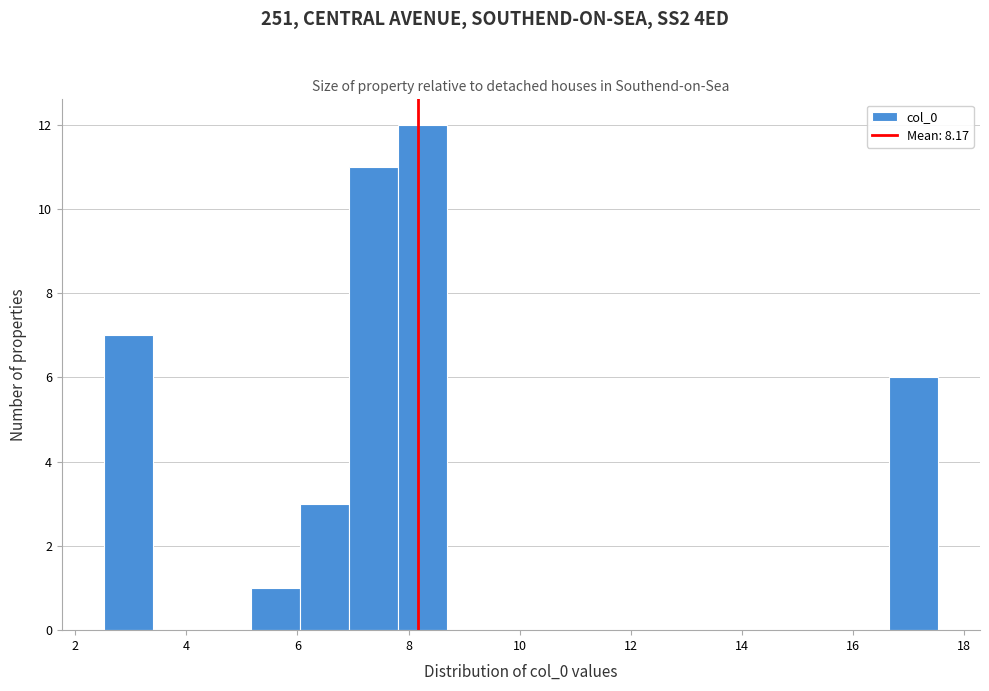

Which range on the x-axis has the tallest bar?

7.8 to 8.6